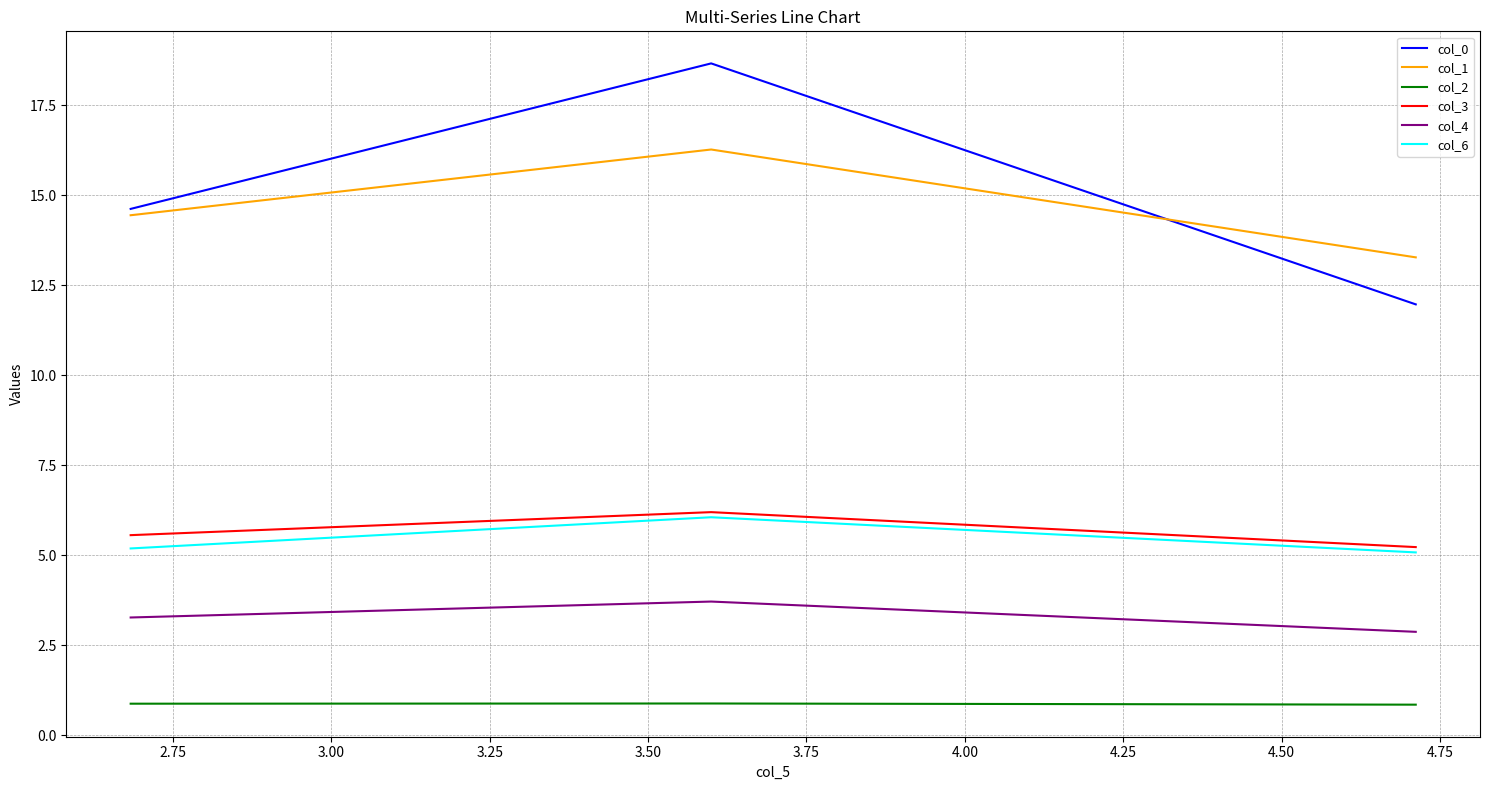

What is the highest value of the col_6 series?

6.1